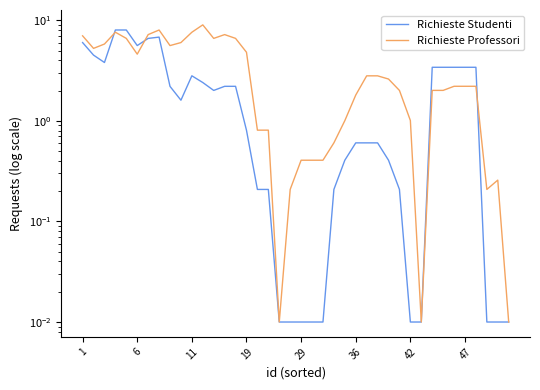

The value of Richieste Studenti at 34 is 1.2. True or false?

False